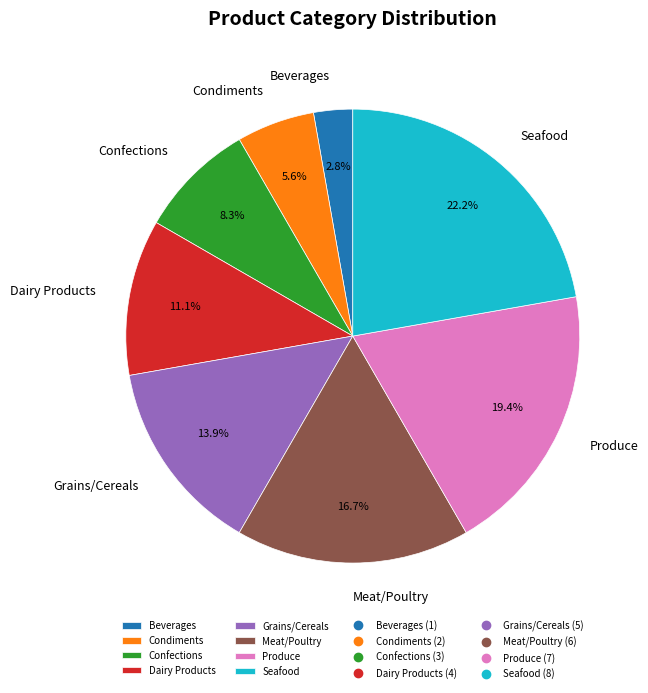

What is the ratio of the value at Dairy Products to the value at Seafood?

0.5